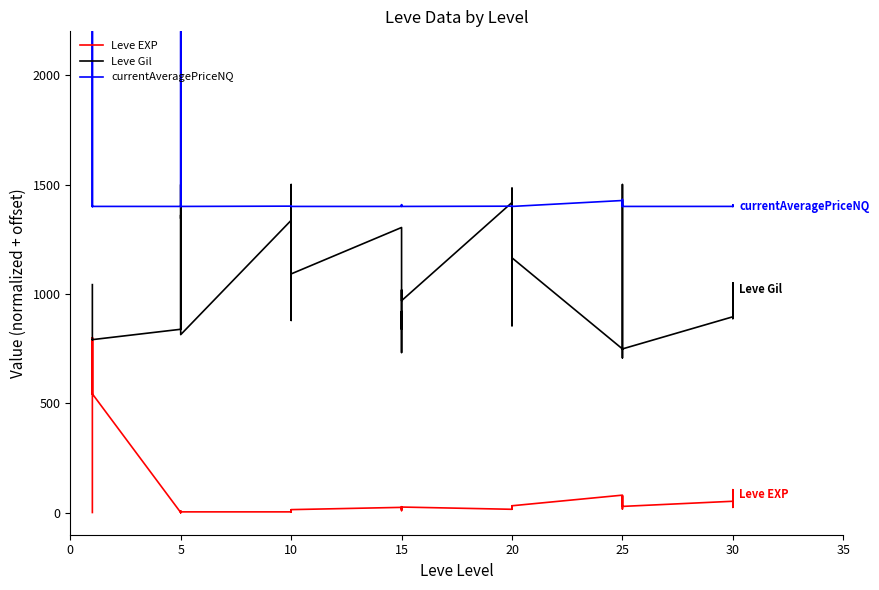

List the series in order of their overall mean, lowest first.

Leve EXP, Leve Gil, currentAveragePriceNQ